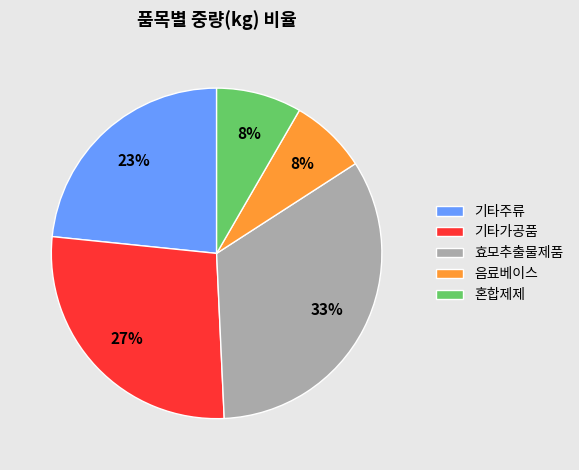

Does 음료베이스 represent more than half of the total?

No